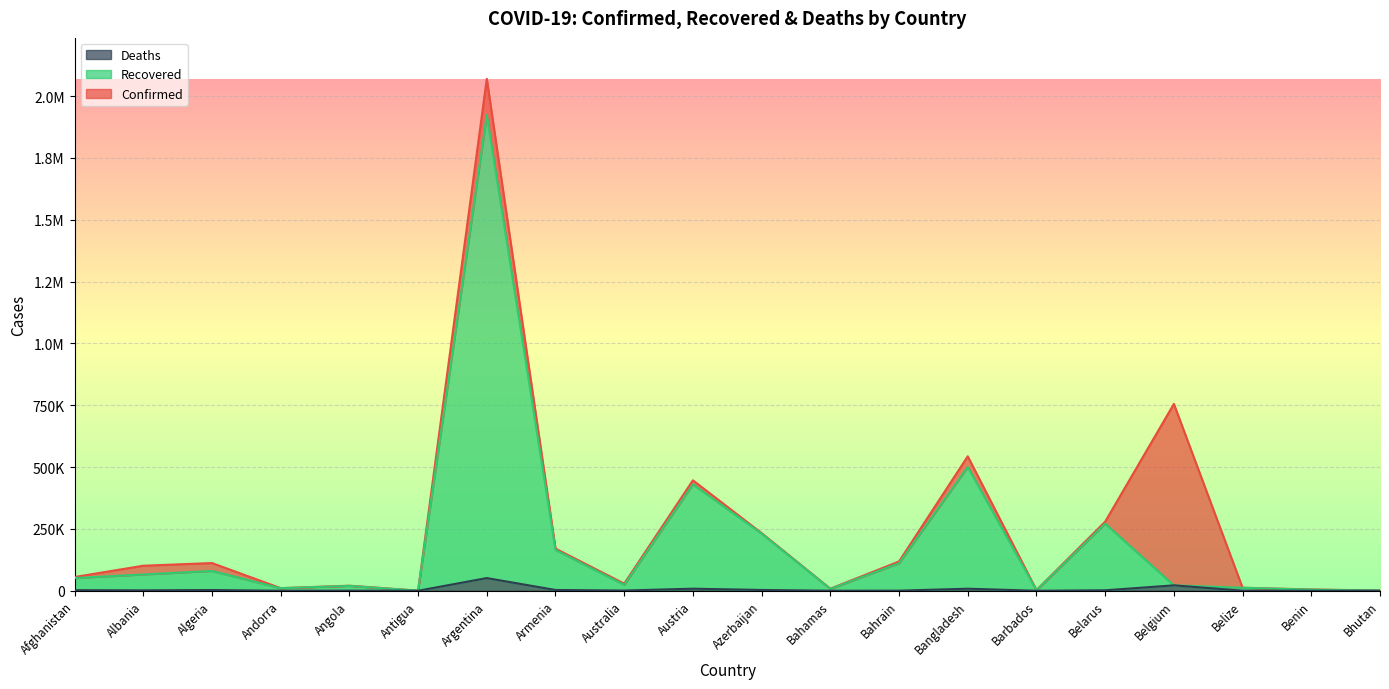

What is the value of the Recovered point at the 16th from the left?

271349